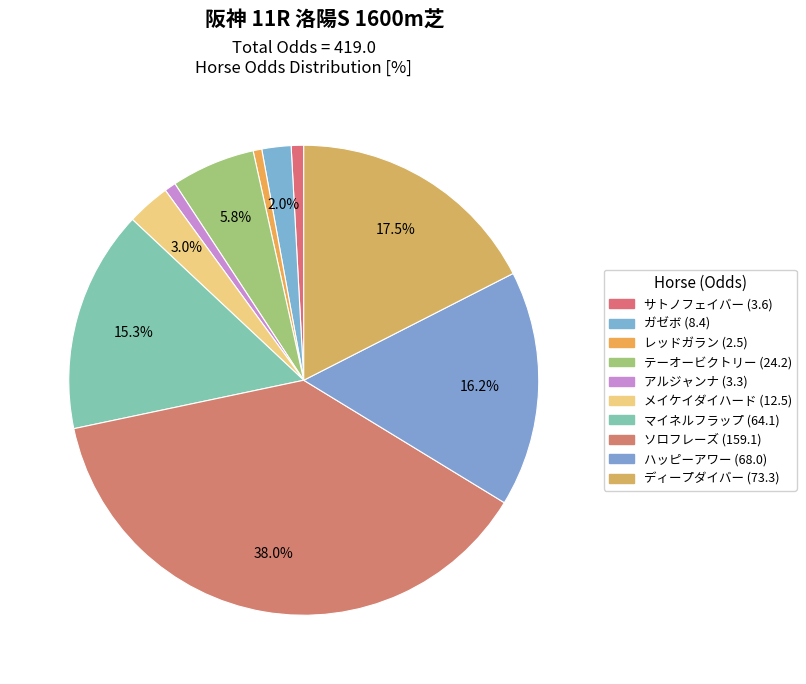

Do レッドガラン (2.5) and テーオービクトリー (24.2) together represent more than half of the pie?

No